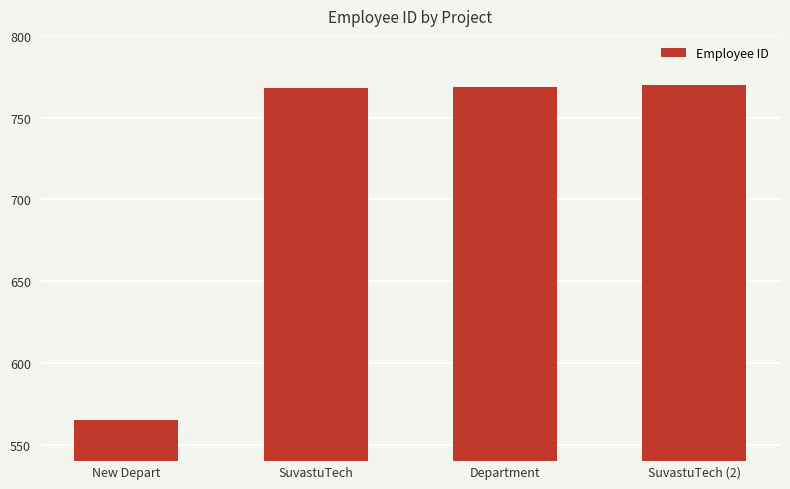

What is the smallest value displayed?

565